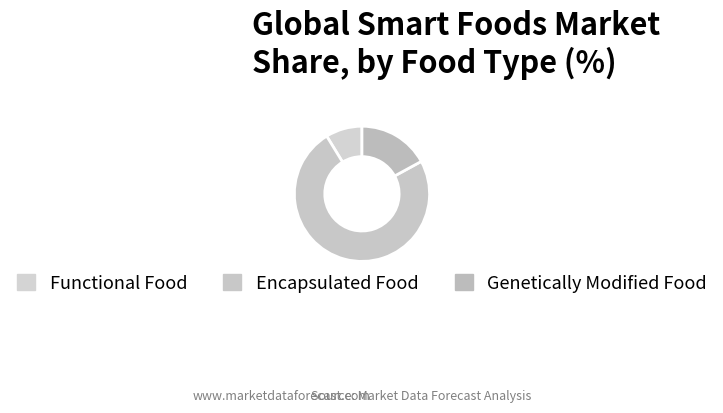

How many slices are in this pie chart?

3